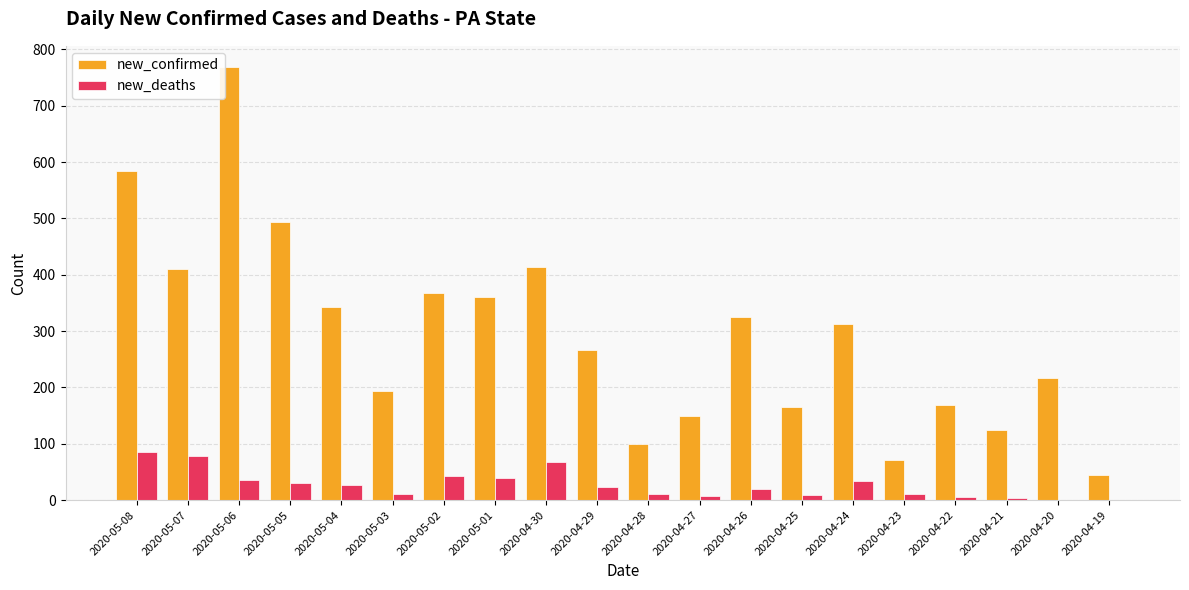

Where does the new_deaths series first go above 24?

2020-05-08